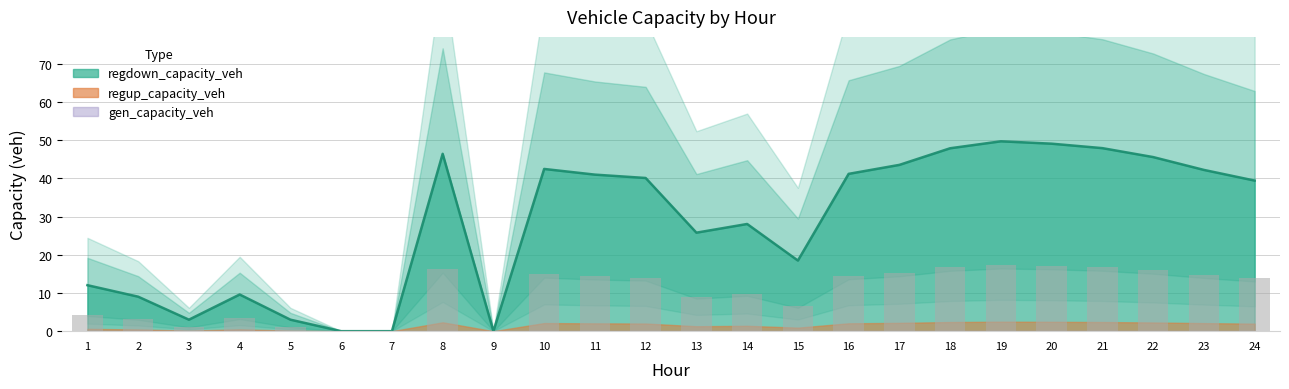

The value of regdown_capacity_veh at 5 is 1.8. True or false?

False